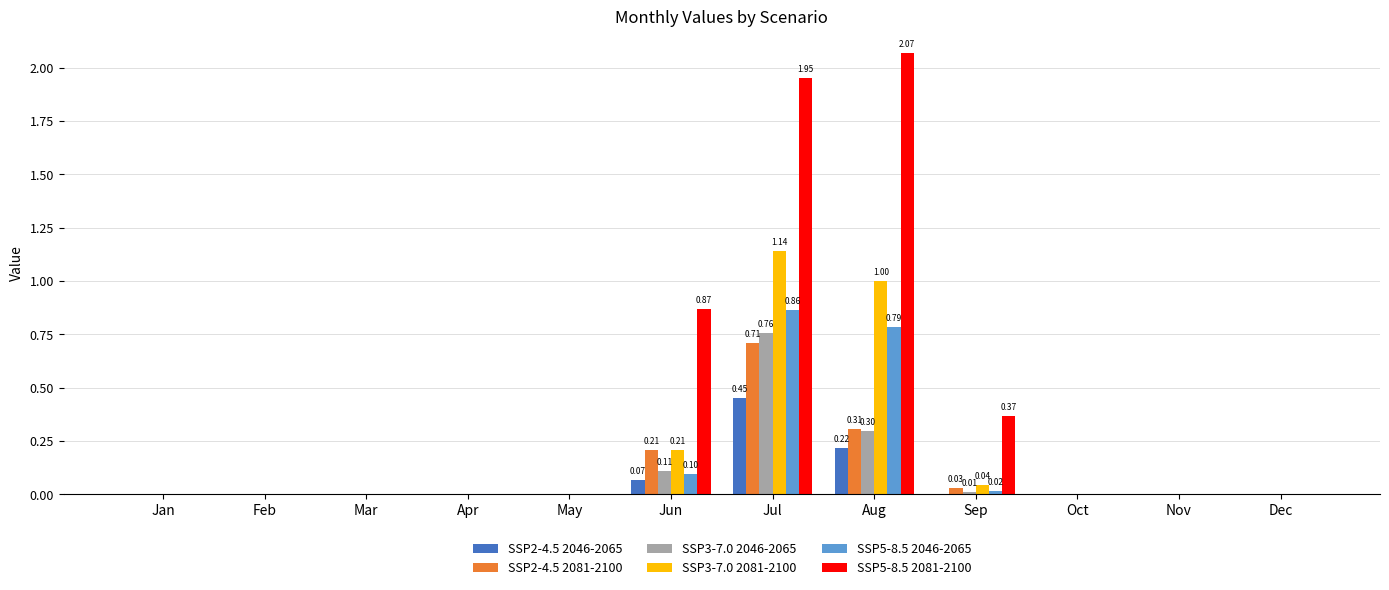

Which category has the highest value in the SSP3-7.0 2081-2100 series?

Jul